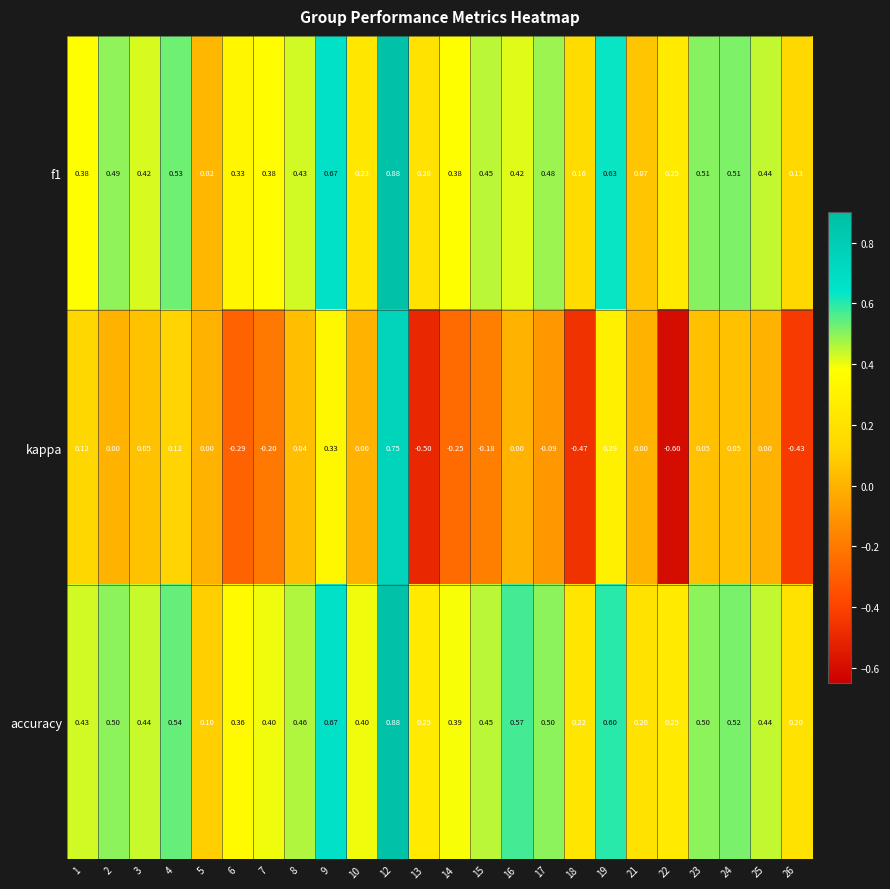

Between 1 and 8, which series saw the biggest shift?

kappa